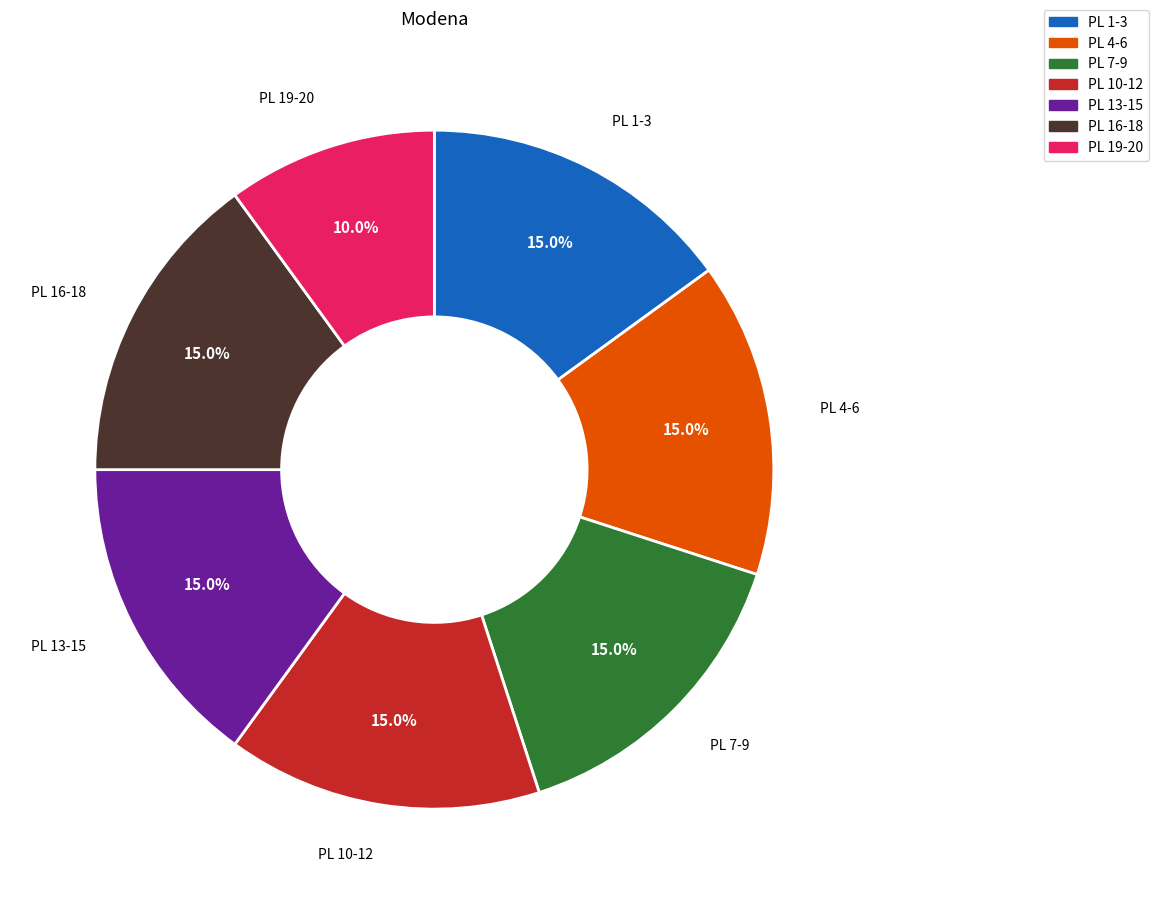

Does any single category account for the majority?

No